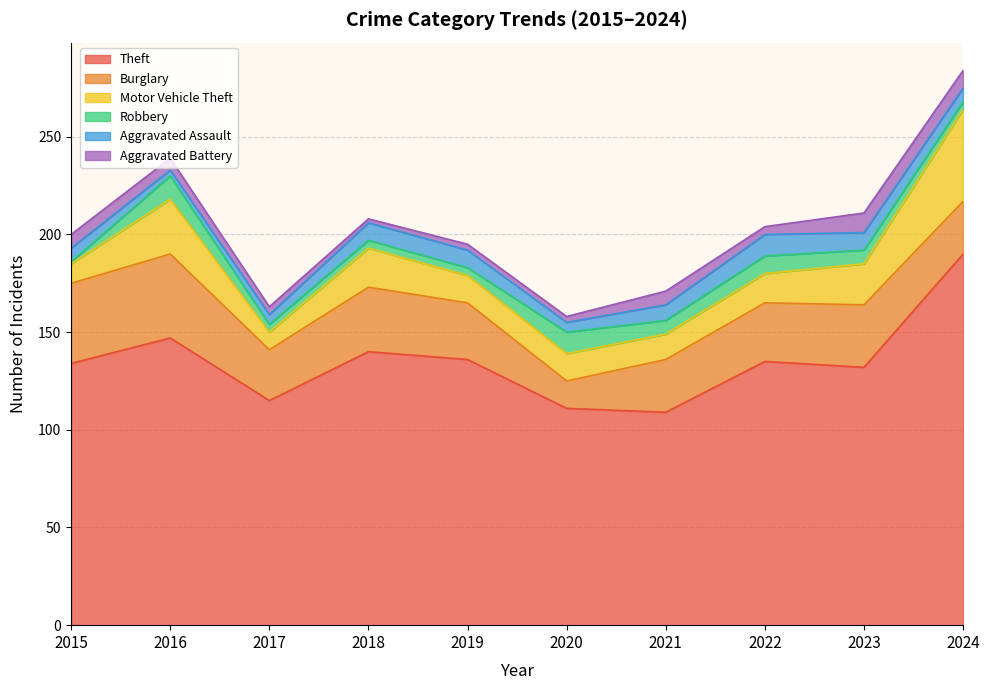

What is the total value across all series at 2019?

195